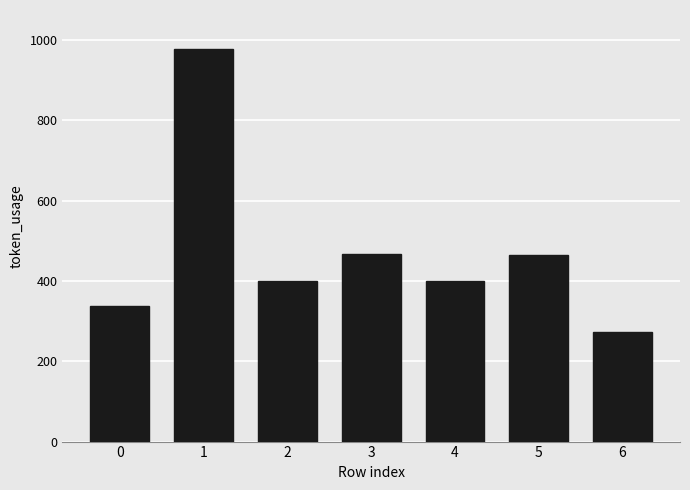

How many bars are there in total?

7